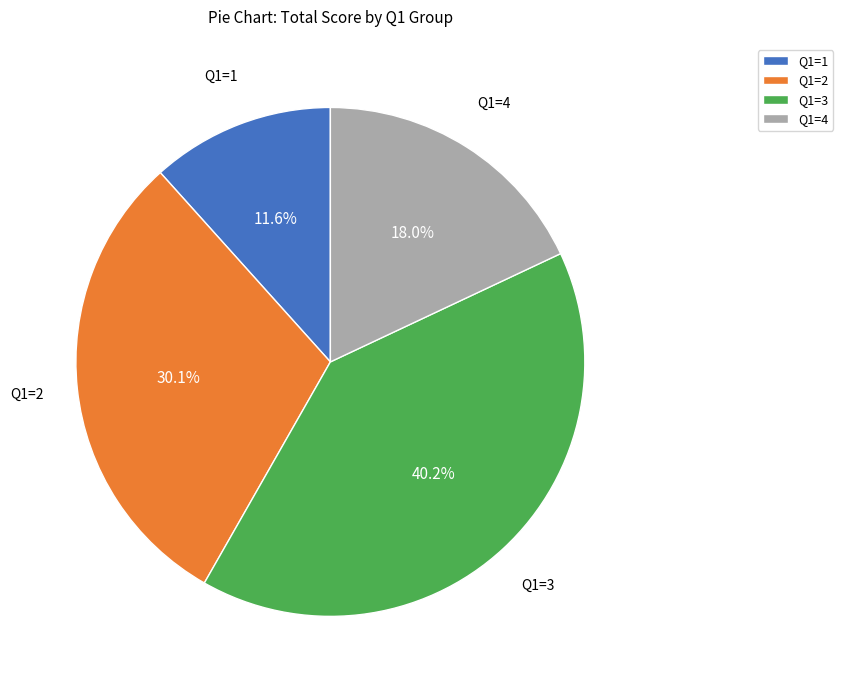

Combined, do Q1=4 and Q1=1 account for over 50%?

No